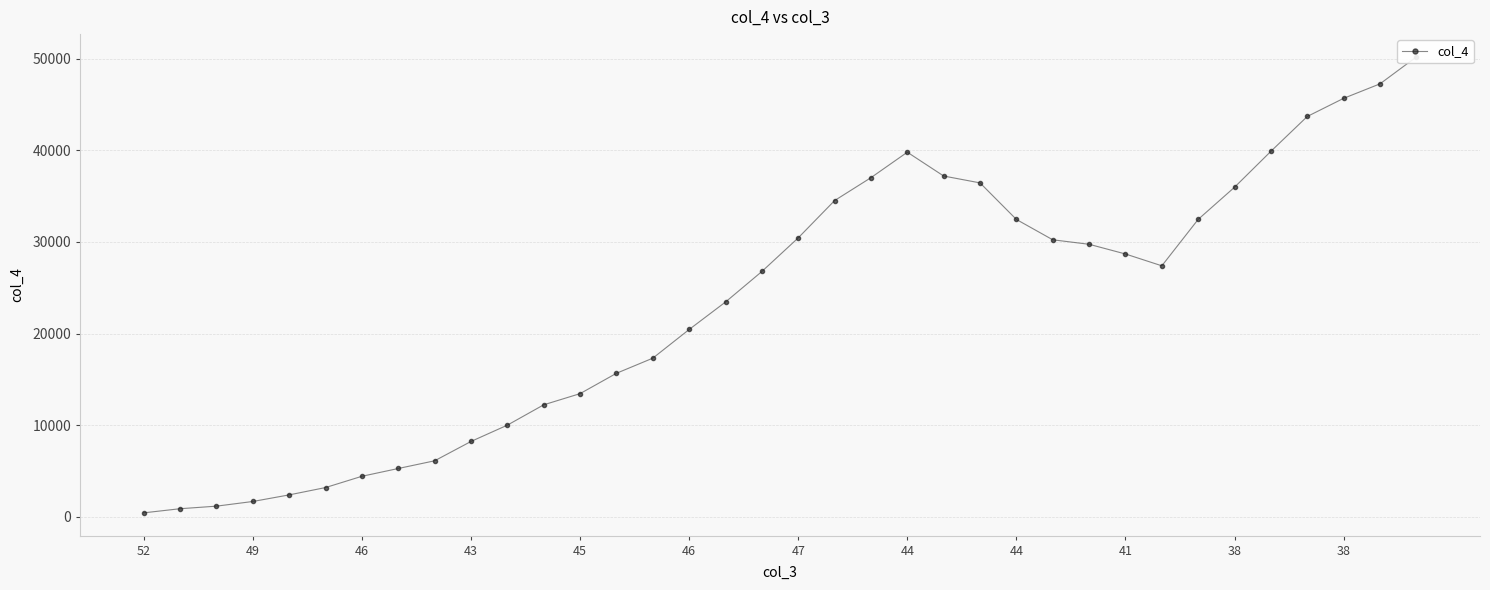

Rank the categories by value from highest to lowest.

35, 34, 33, 32, 31, 21, 22, 20, 23, 30, 19, 29, 24, 18, 25, 26, 27, 28, 17, 16, 15, 14, 13, 12, 38, 38, 41, 44, 44, 47, 46, 45, 43, 46, 49, 52